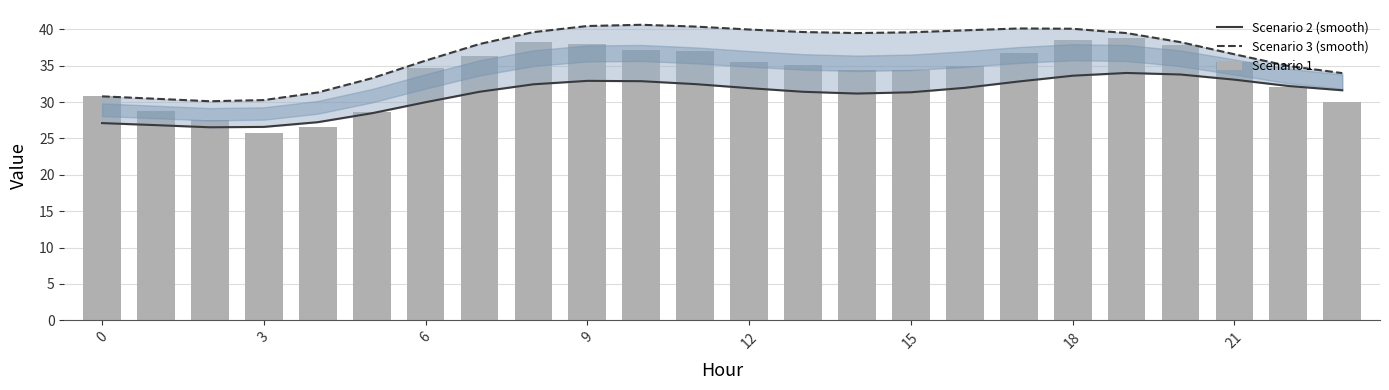

What is the lowest value of the Scenario 2 (smooth) series?

26.5